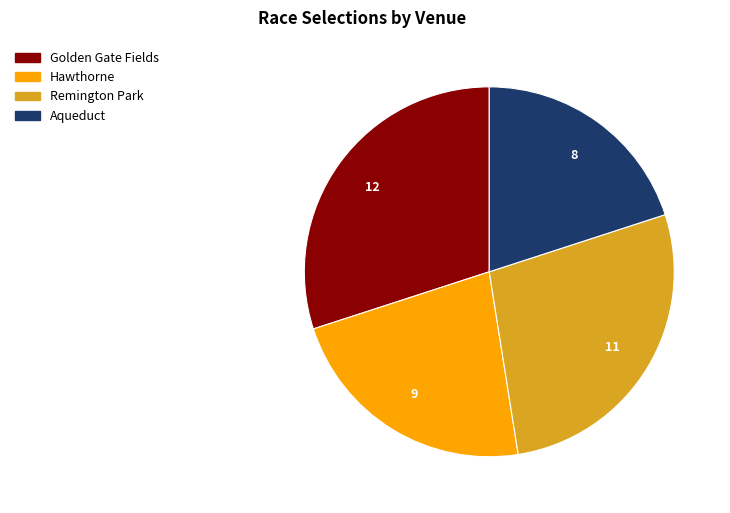

Between Hawthorne and Remington Park, which is larger?

Remington Park